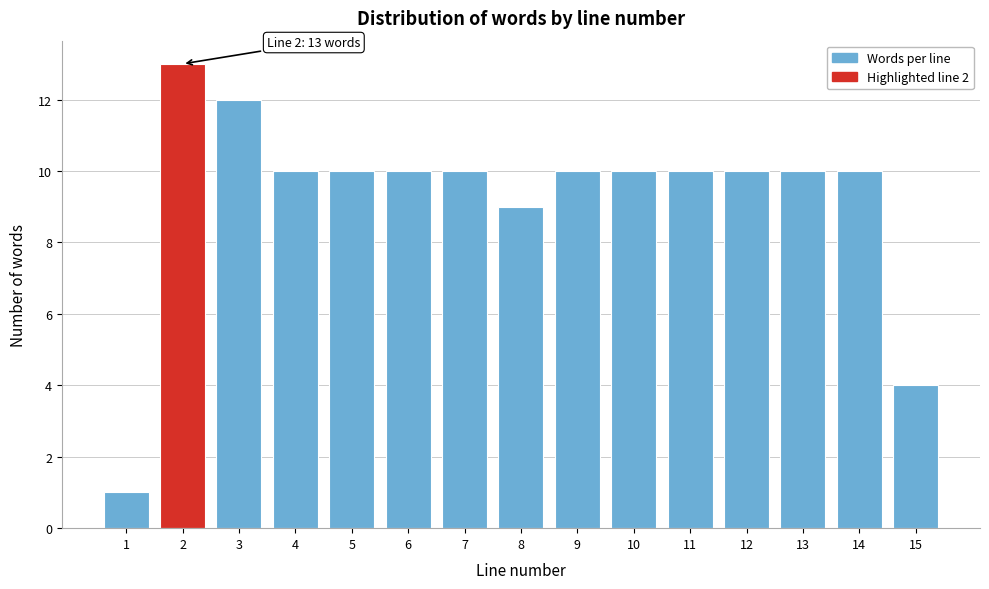

Reading right to left, list all the values displayed in this chart.

4	10	10	10	10	10	10	9	10	10	10	10	12	13	1